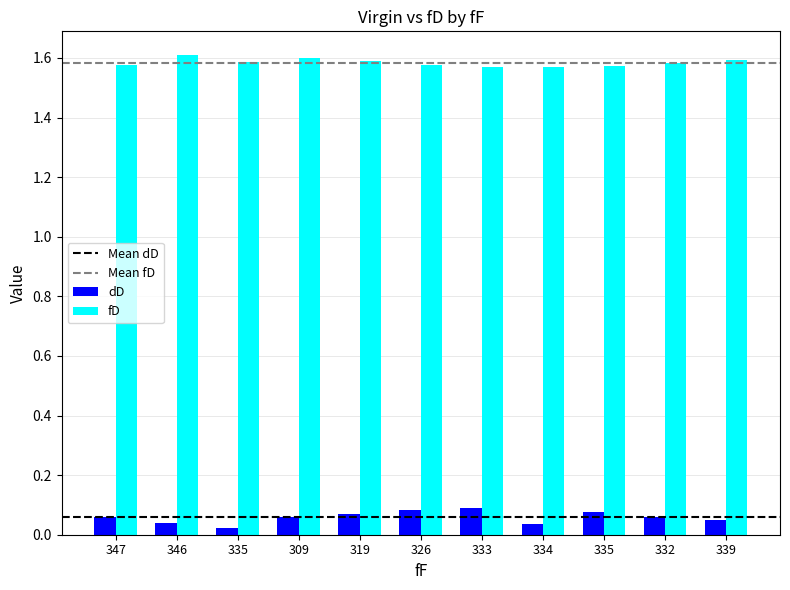

How many distinct data groups are displayed?

2